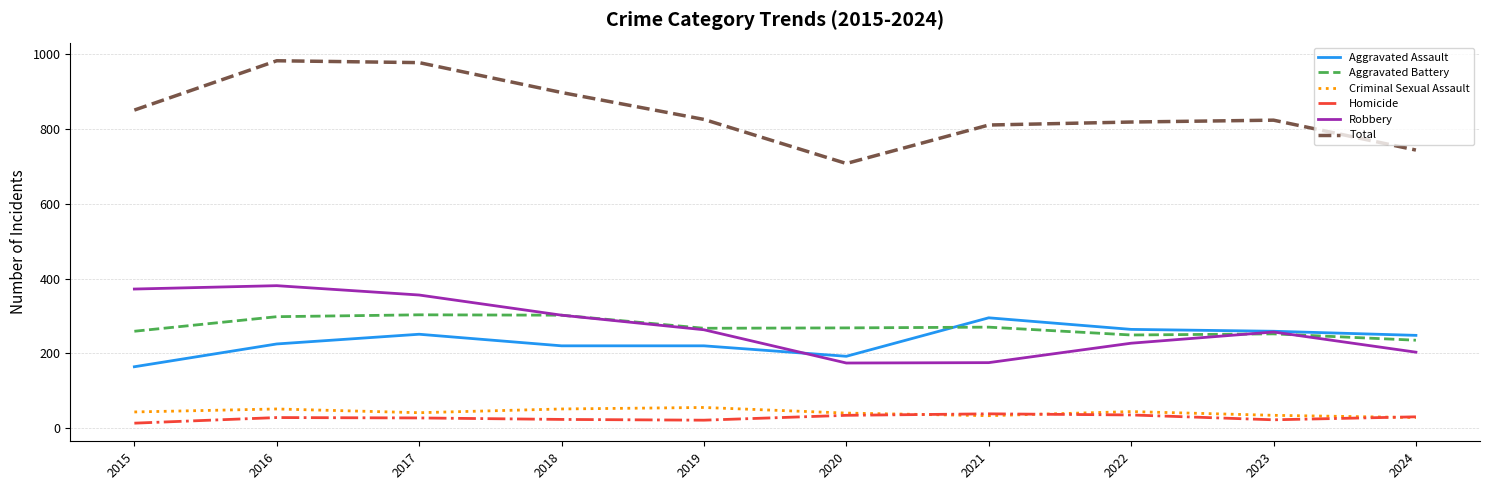

How many distinct data groups are displayed?

6